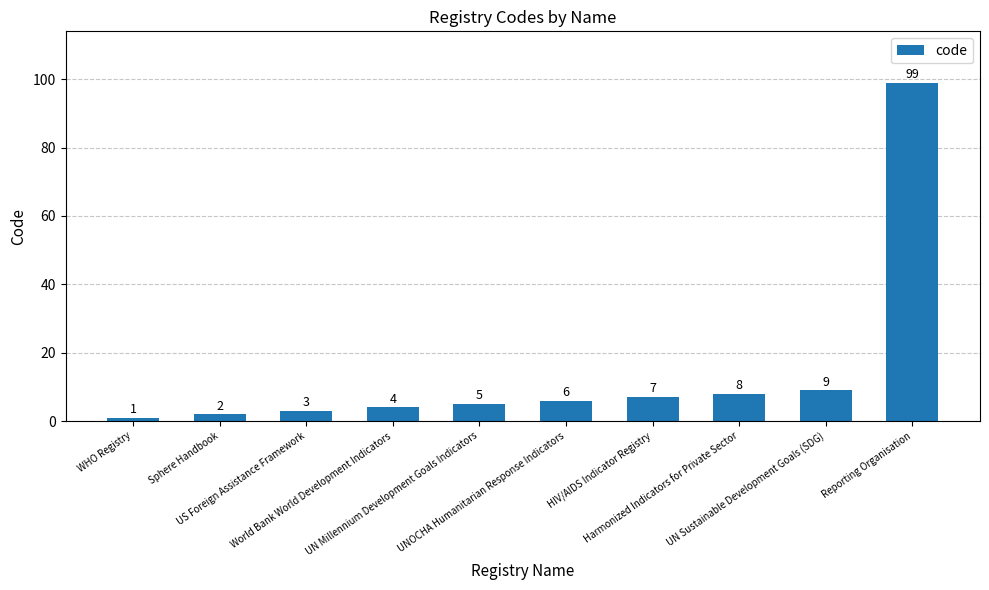

What is the sum of the values at US Foreign Assistance Framework and Sphere Handbook?

5